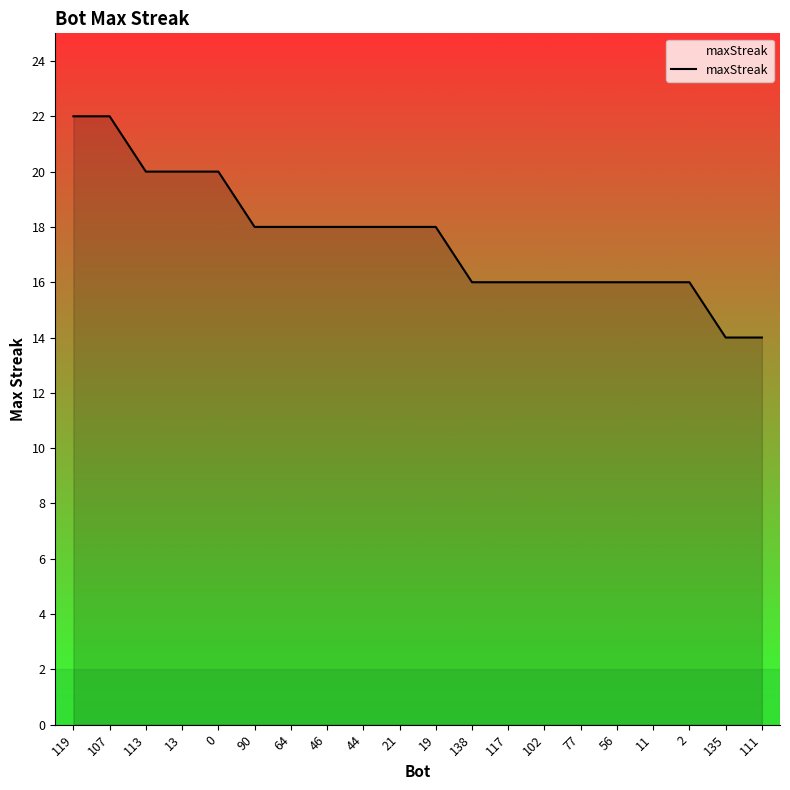

What position from the right is 2?

3